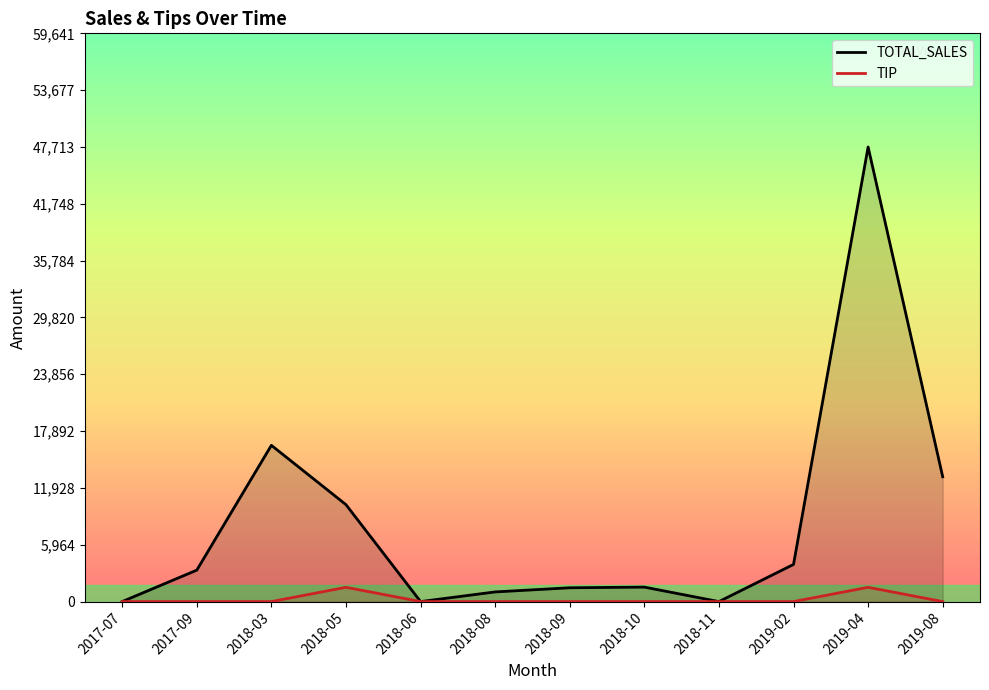

At which label does TIP reach its minimum?

2017-07